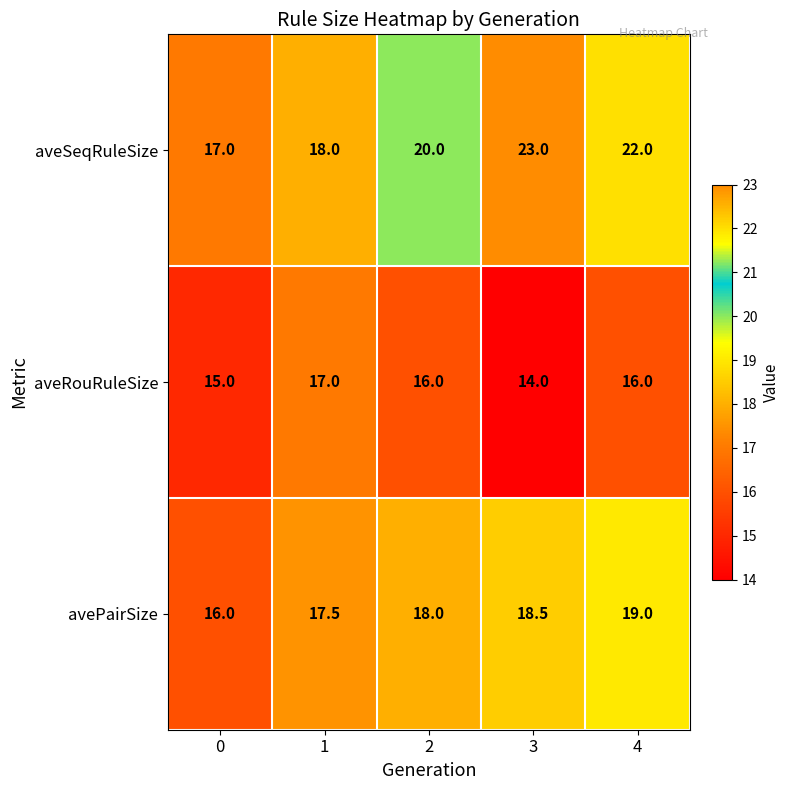

Which series changed the most between 1 and 2?

aveSeqRuleSize